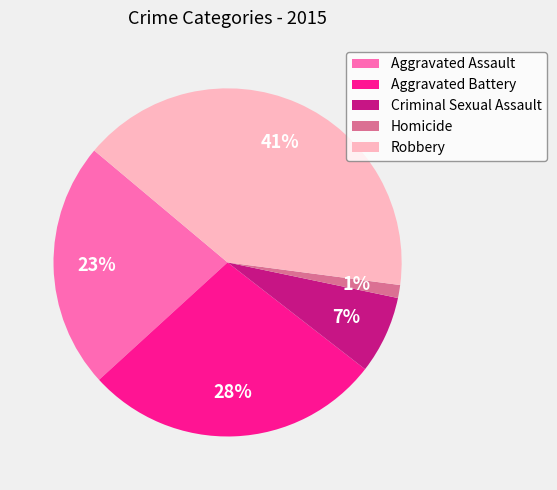

To the nearest percent, what is the average slice percentage?

20%